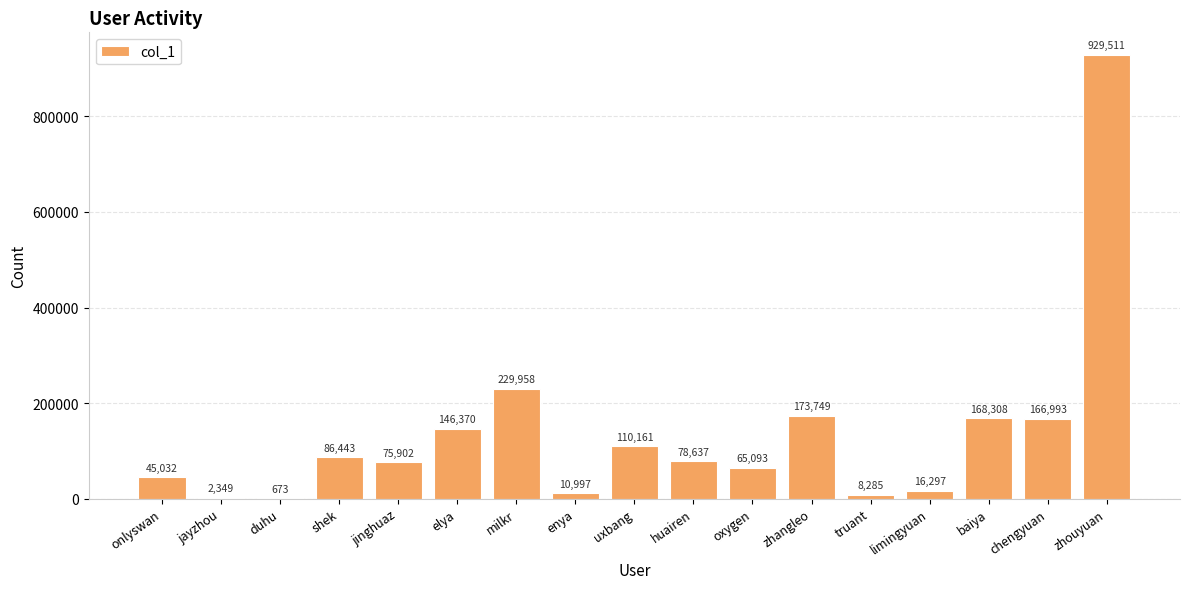

Is it true that the value at duhu is 673?

True